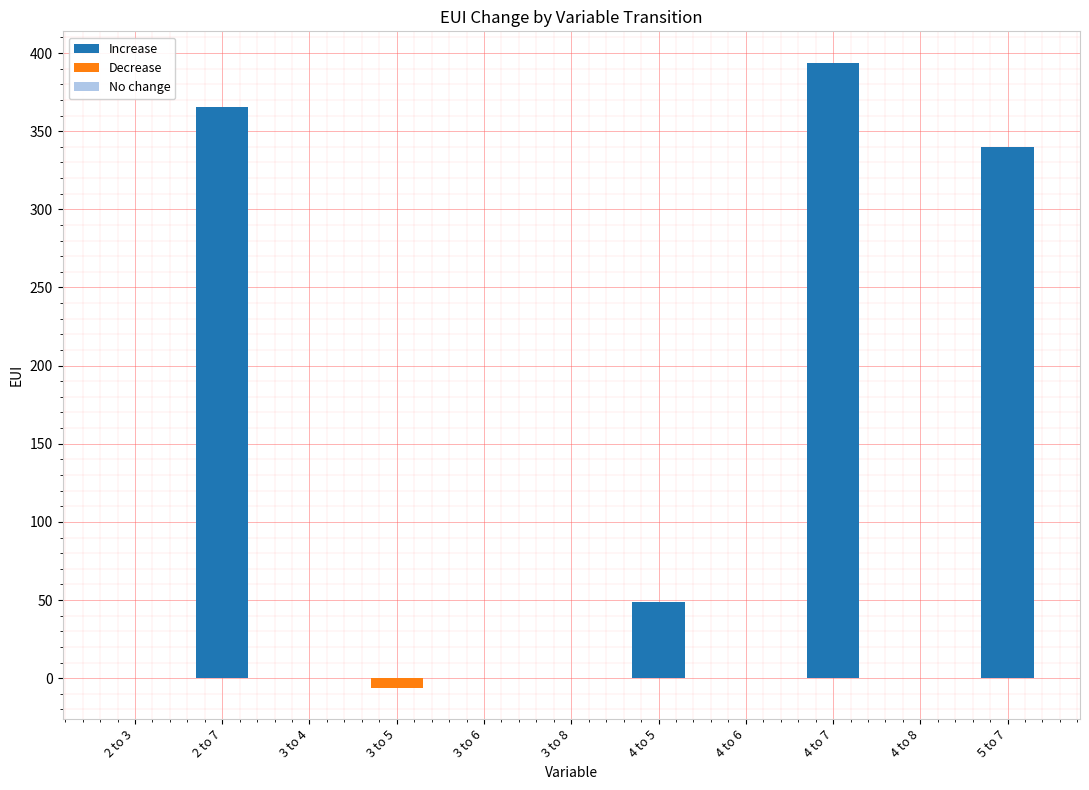

Rank the categories by No change value from highest to lowest.

2 to 3, 2 to 7, 3 to 4, 3 to 5, 3 to 6, 3 to 8, 4 to 5, 4 to 6, 4 to 7, 4 to 8, 5 to 7